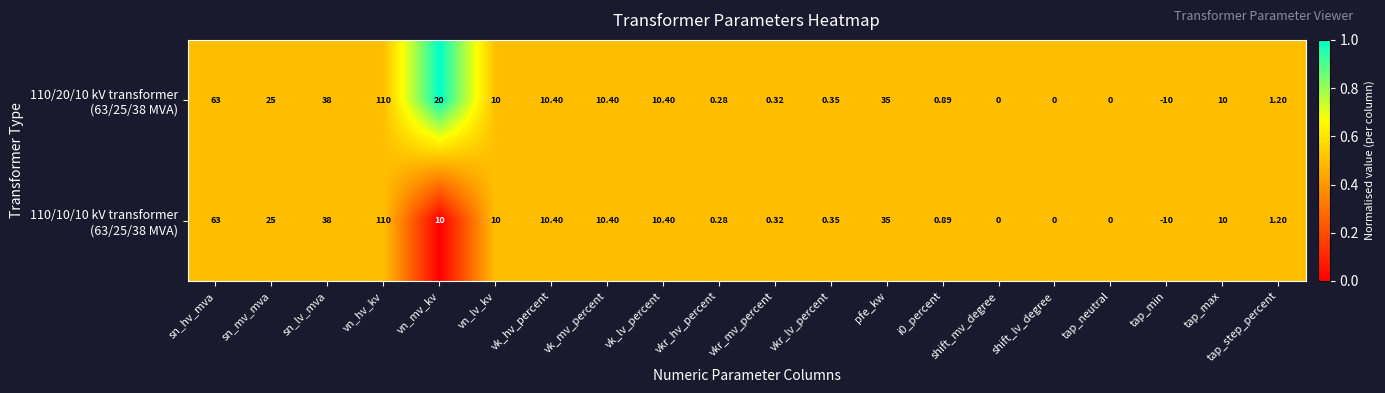

How many series are shown in this chart?

2